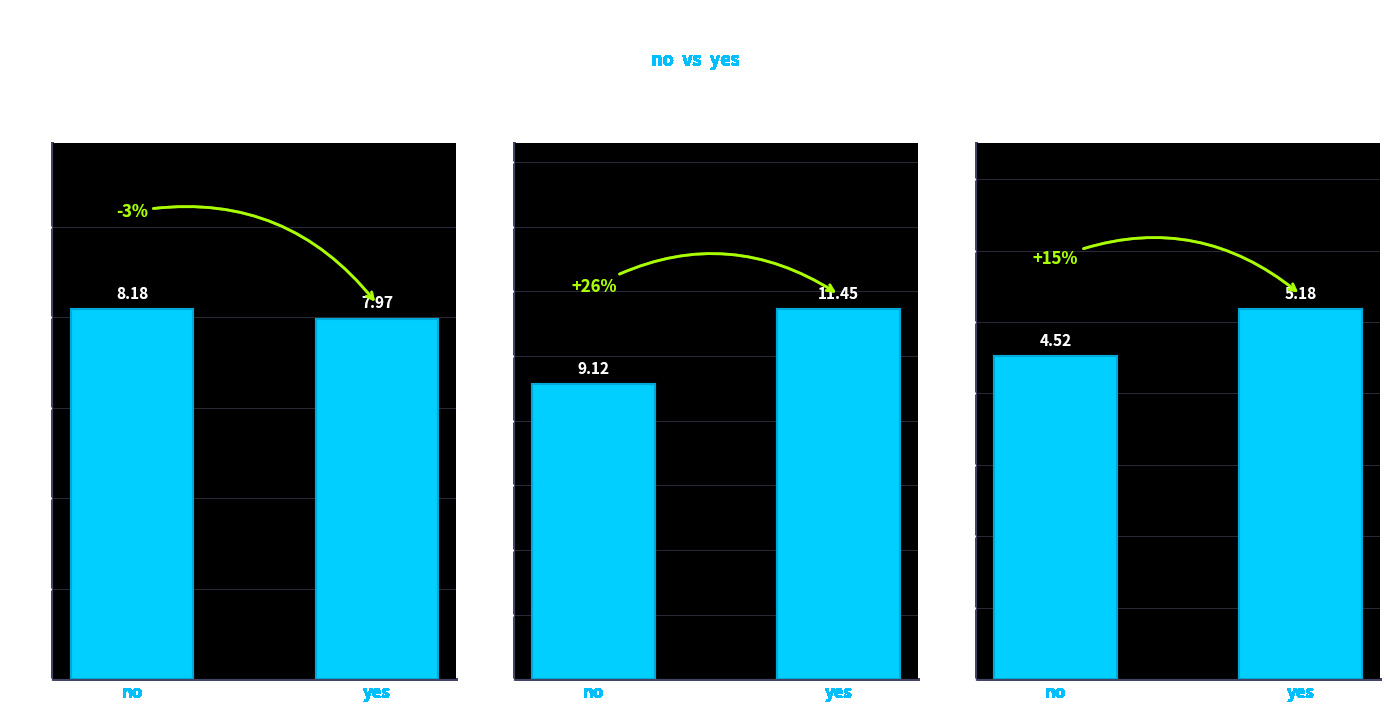

List the series in order of their peak value, lowest first.

Experience with python (Months), CGPA, Expected salary (Lac)